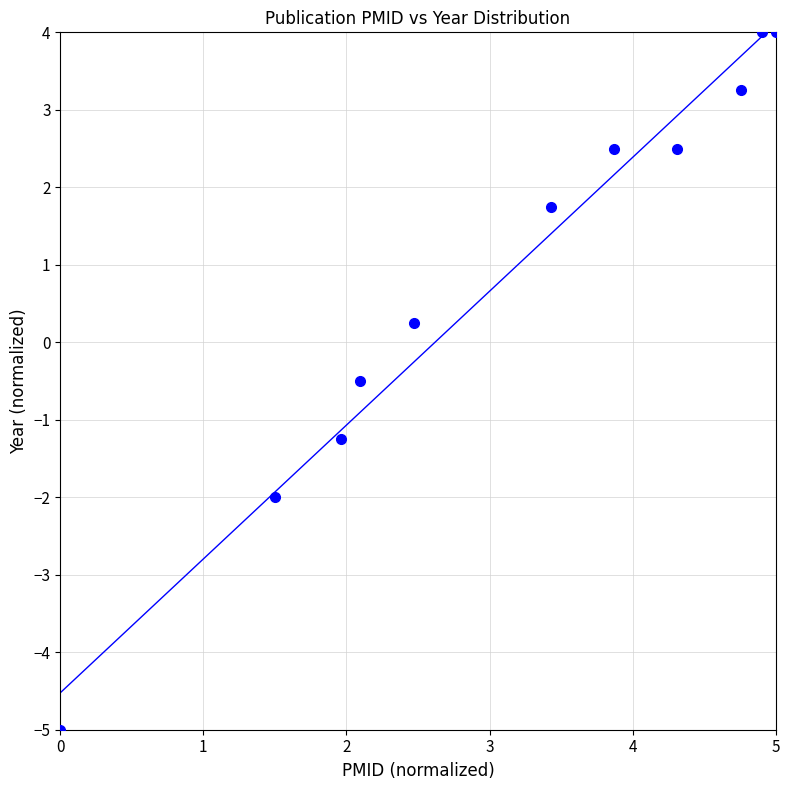

What is the range of X values (max minus min)?

5.0